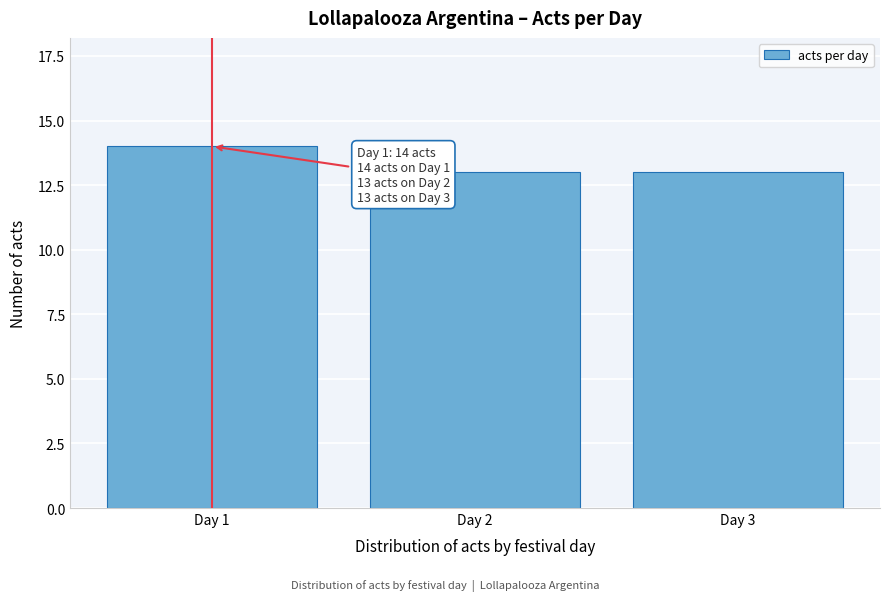

Reading left to right, transcribe all the data shown in this chart.

Day 1=14	Day 2=13	Day 3=13